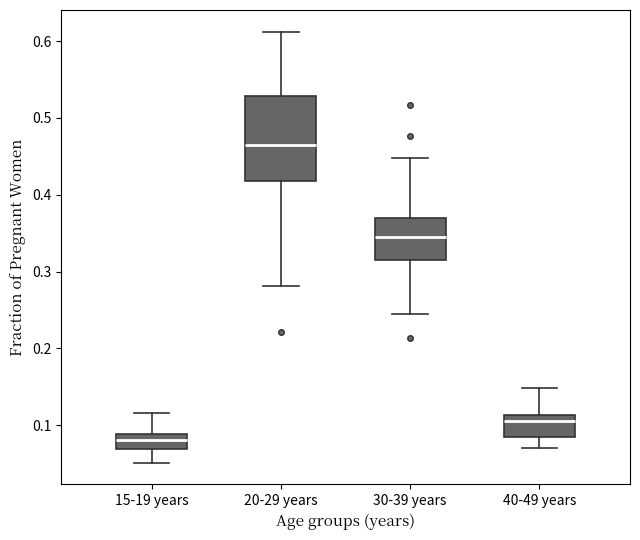

Reading left to right, read every box against the y-axis: the position of its median line, the range the box covers, and the ends of its whiskers. The values are not printed on the chart, so give them approximately, as read against the axis.

15-19 years: median 0.08, box 0.07 to 0.09, whiskers 0.05 to 0.12
20-29 years: median 0.46, box 0.42 to 0.53, whiskers 0.28 to 0.61
30-39 years: median 0.35, box 0.32 to 0.37, whiskers 0.24 to 0.45
40-49 years: median 0.11 (just below the box's upper edge), box 0.08 to 0.11, whiskers 0.07 to 0.15